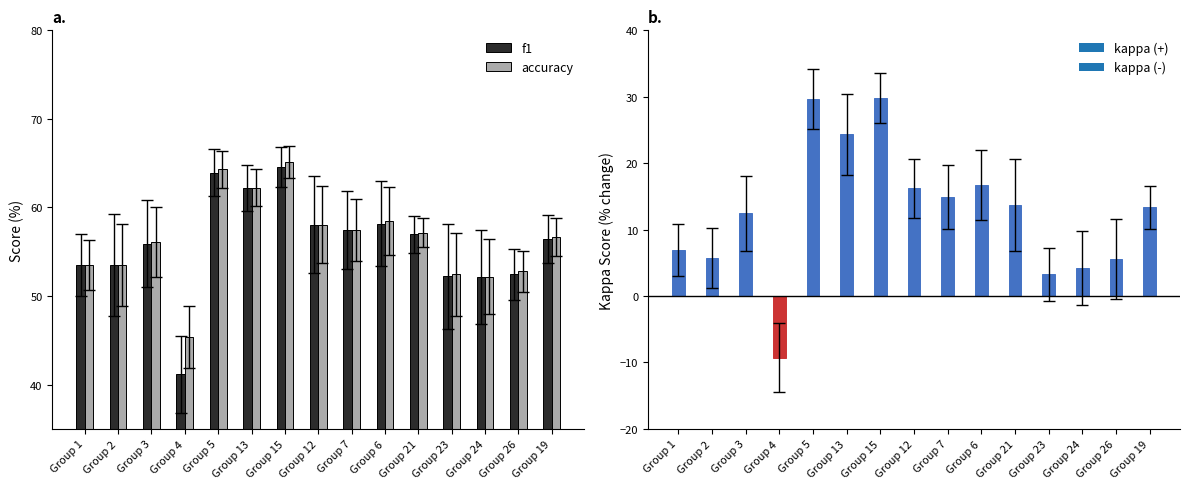

How many bars are there in each group?

3